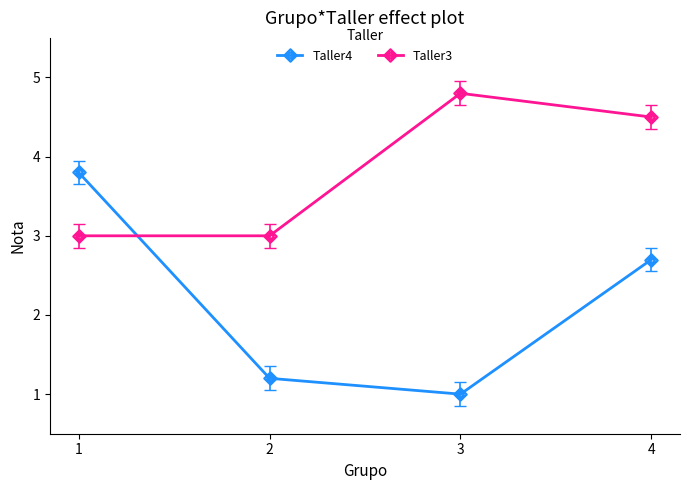

The value of Taller3 at 4 is 1.6. True or false?

False